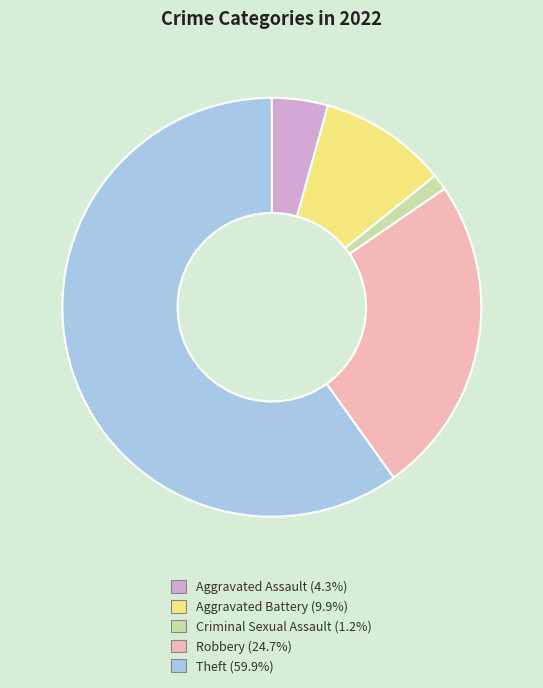

Rank the categories by value from lowest to highest.

Criminal Sexual Assault, Aggravated Assault, Aggravated Battery, Robbery, Theft